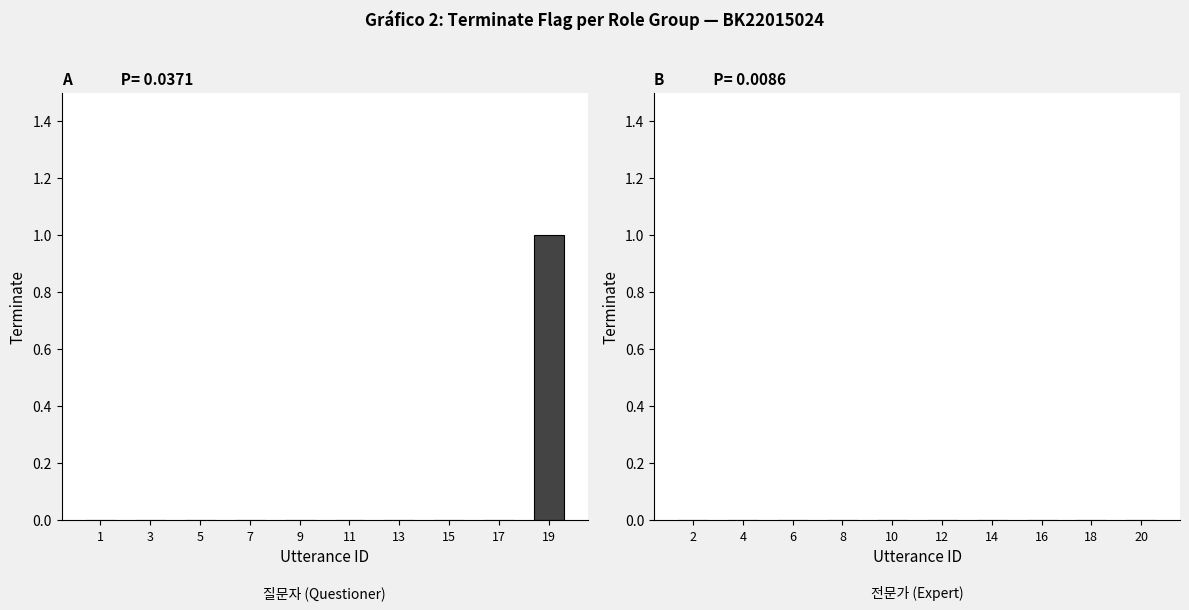

Reading left to right, transcribe all the data shown in this chart.

1=0	3=0	5=0	7=0	9=0	11=0	13=0	15=0	17=0	19=1